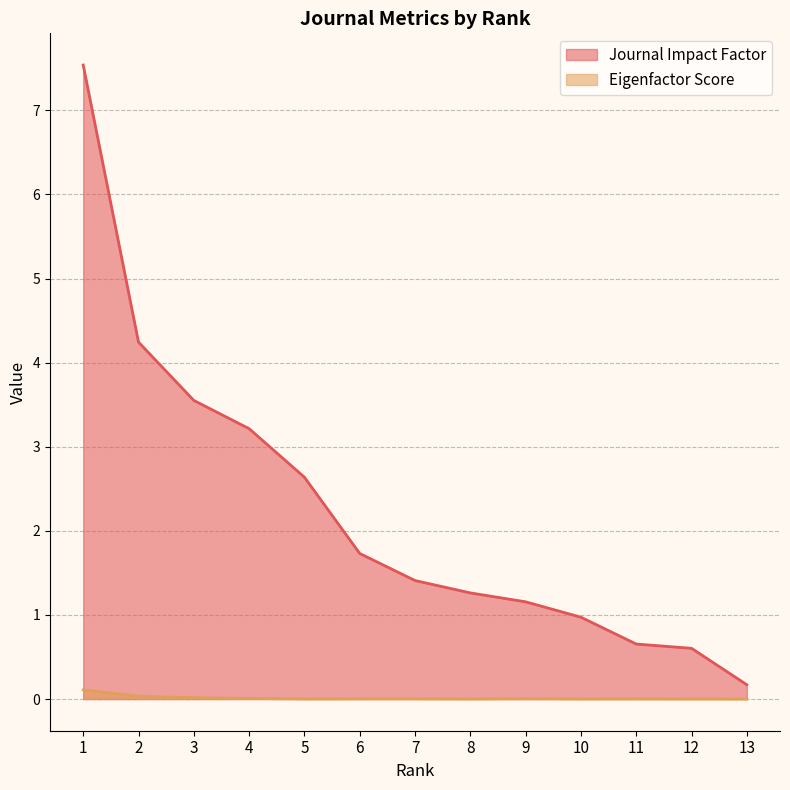

What is the value of the Journal Impact Factor point at the 8th from the left?

1.3